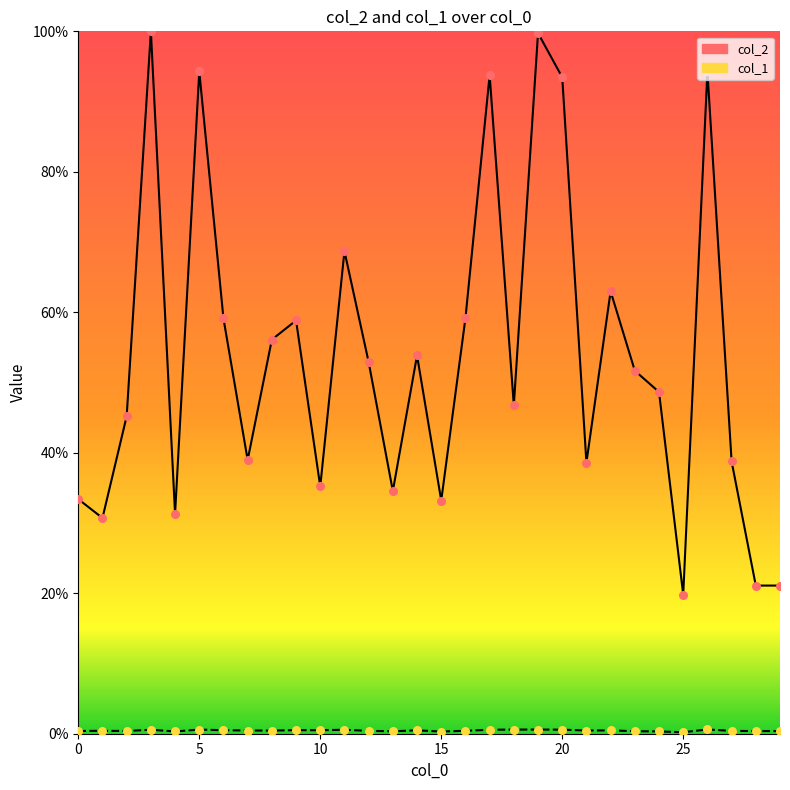

Which series contains the lowest Y value?

col_1